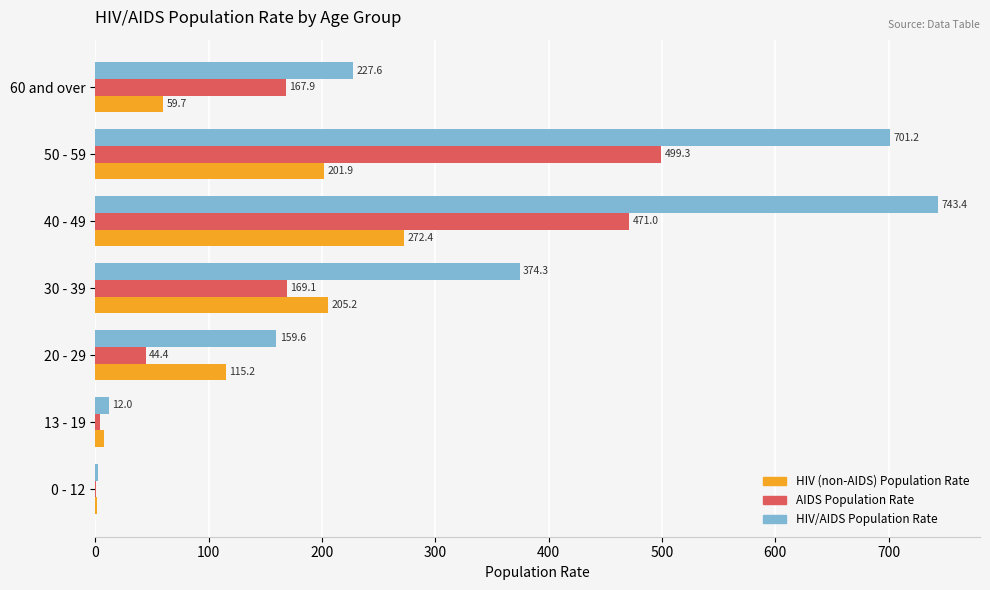

Between 0 - 12 and 13 - 19, which series saw the biggest shift?

HIV/AIDS Population Rate